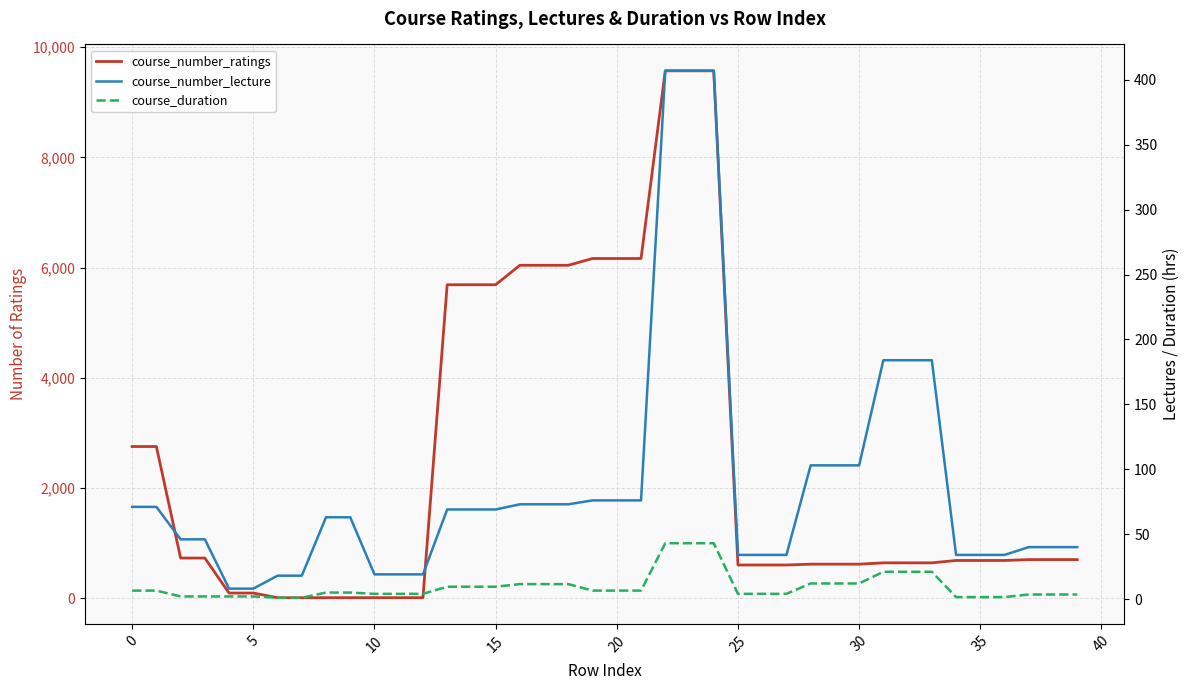

What is the lowest value of the course_duration series?

1.0